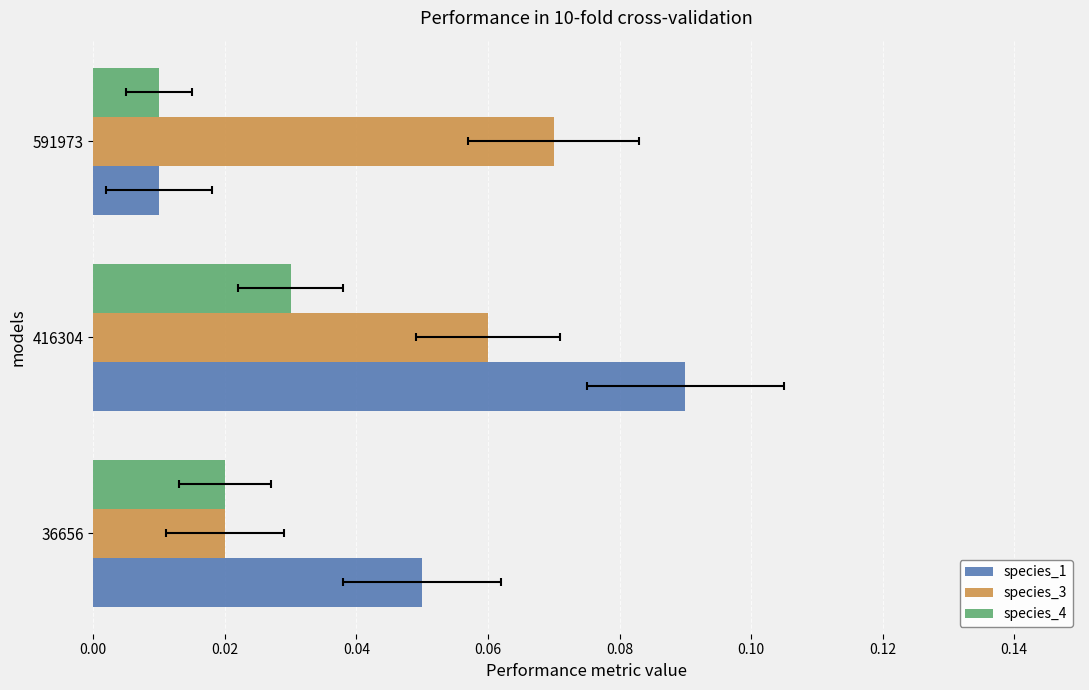

At 591973, list the series in order from largest to smallest.

species_3, species_1, species_4